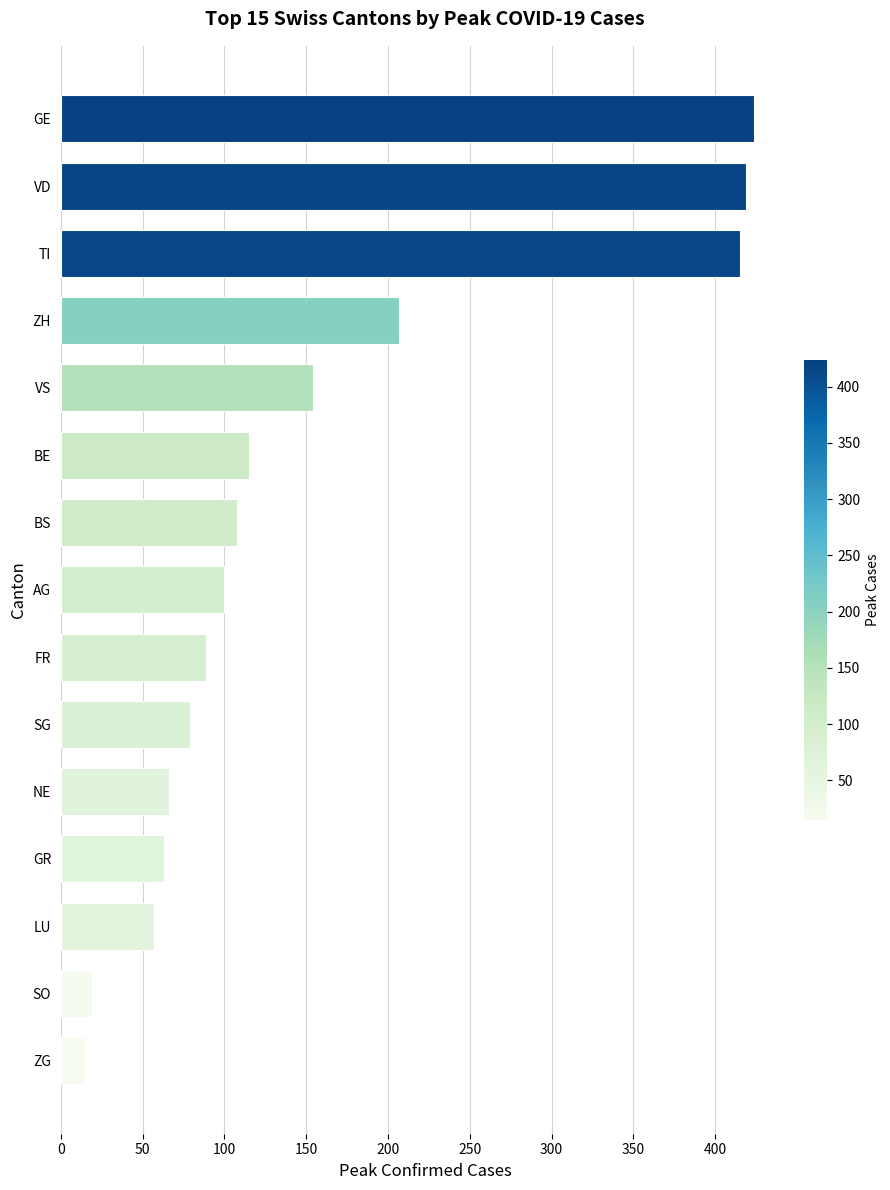

Where is the data nearest to the value 219?

ZH